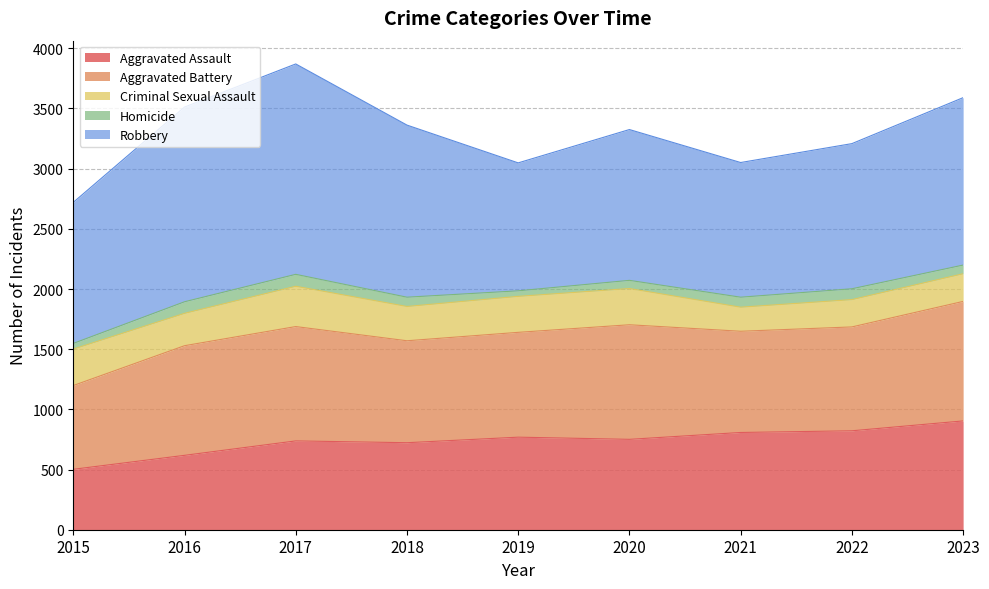

At which category does Aggravated Assault reach its first local peak?

2017